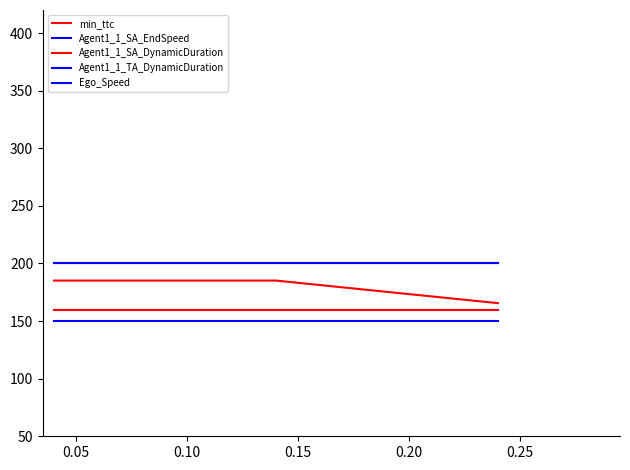

Does the chart have visible grid lines?

No